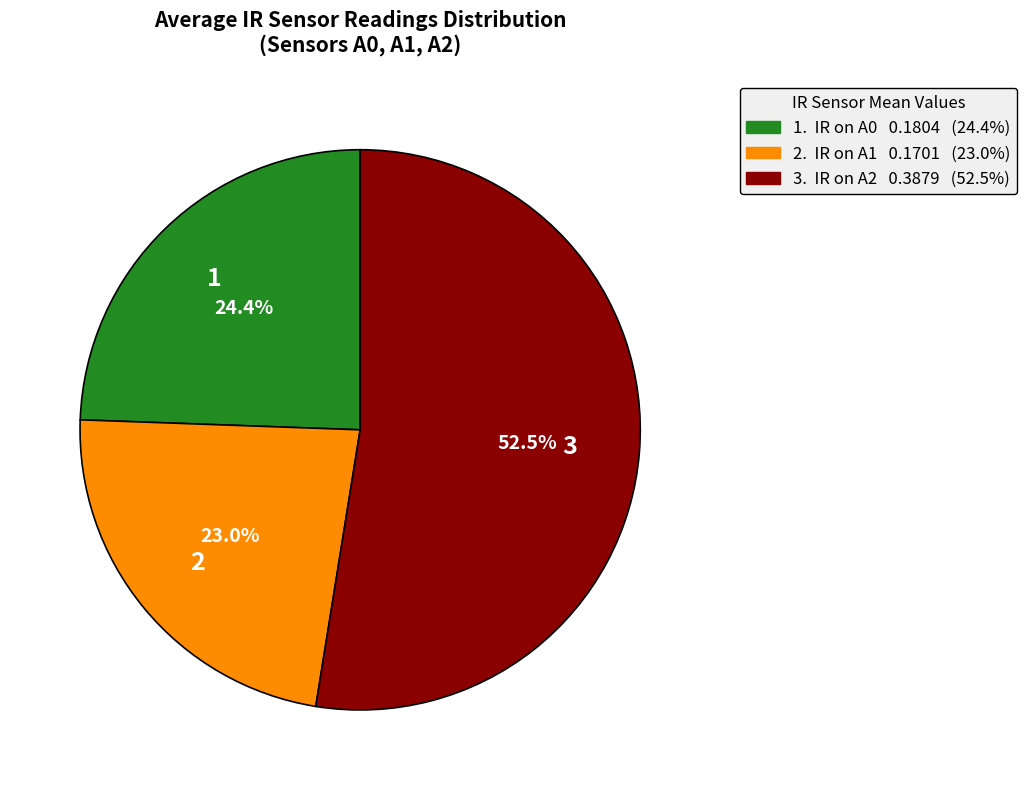

Is there a majority slice in this chart?

Yes